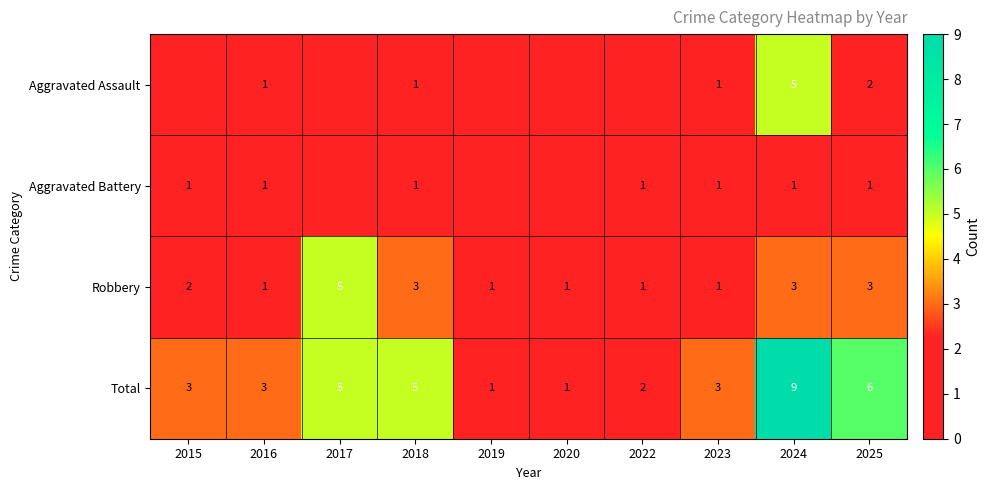

Is it true that Total equals 2 at 2015?

False